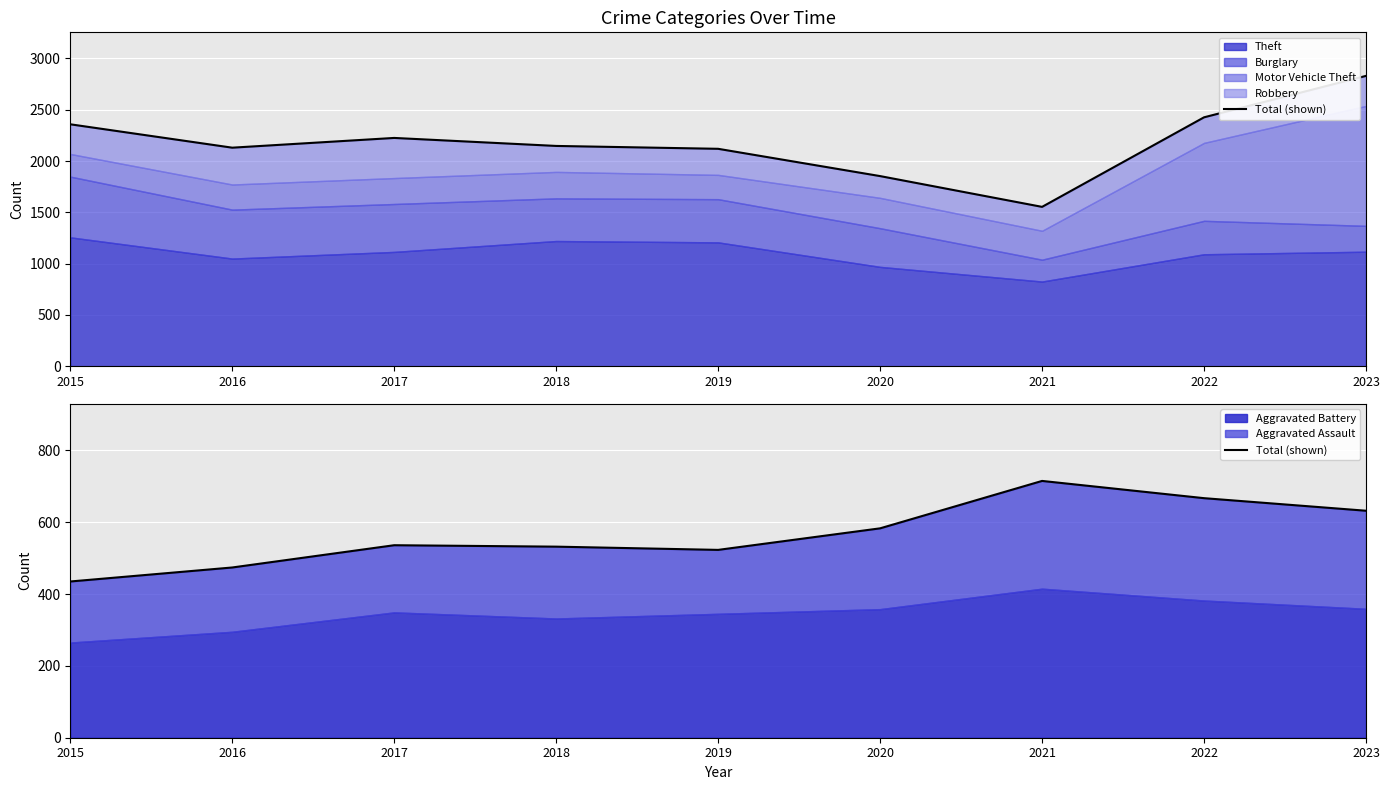

What is the value of the 1st point from the left?

435